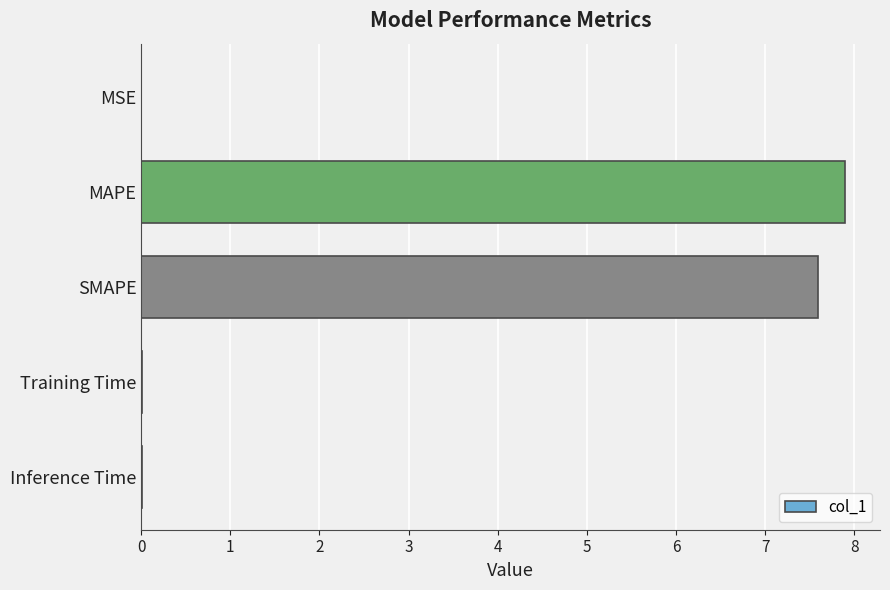

True or false: the data shows 0.0 at Inference Time.

True